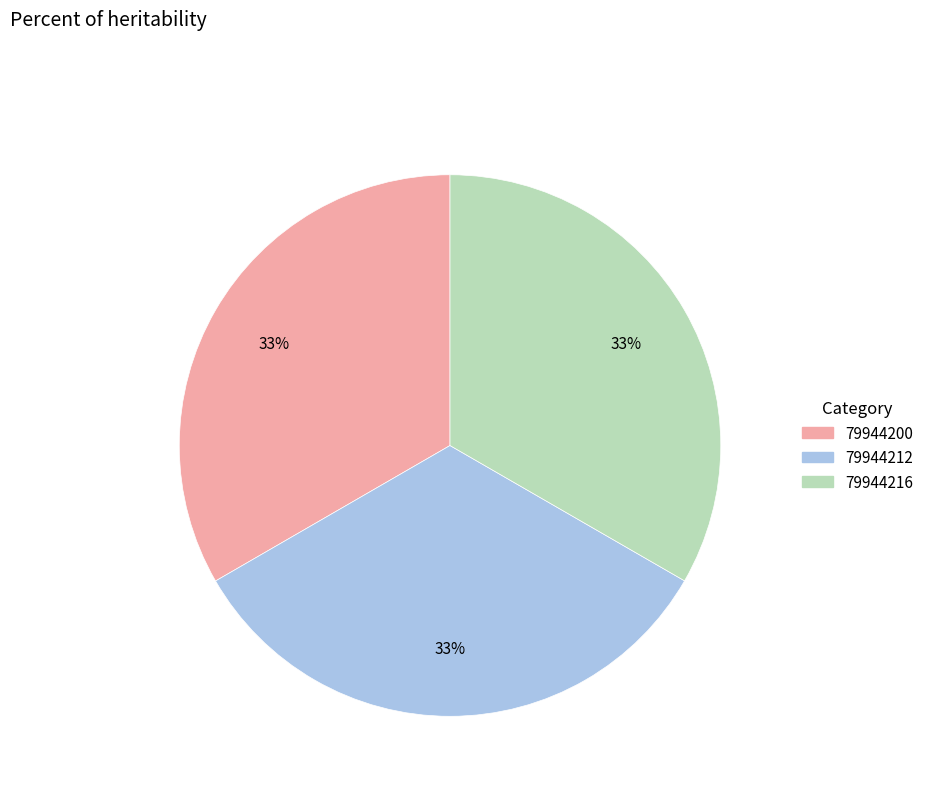

Is the sum of 79944216 and 79944212 greater than half?

Yes